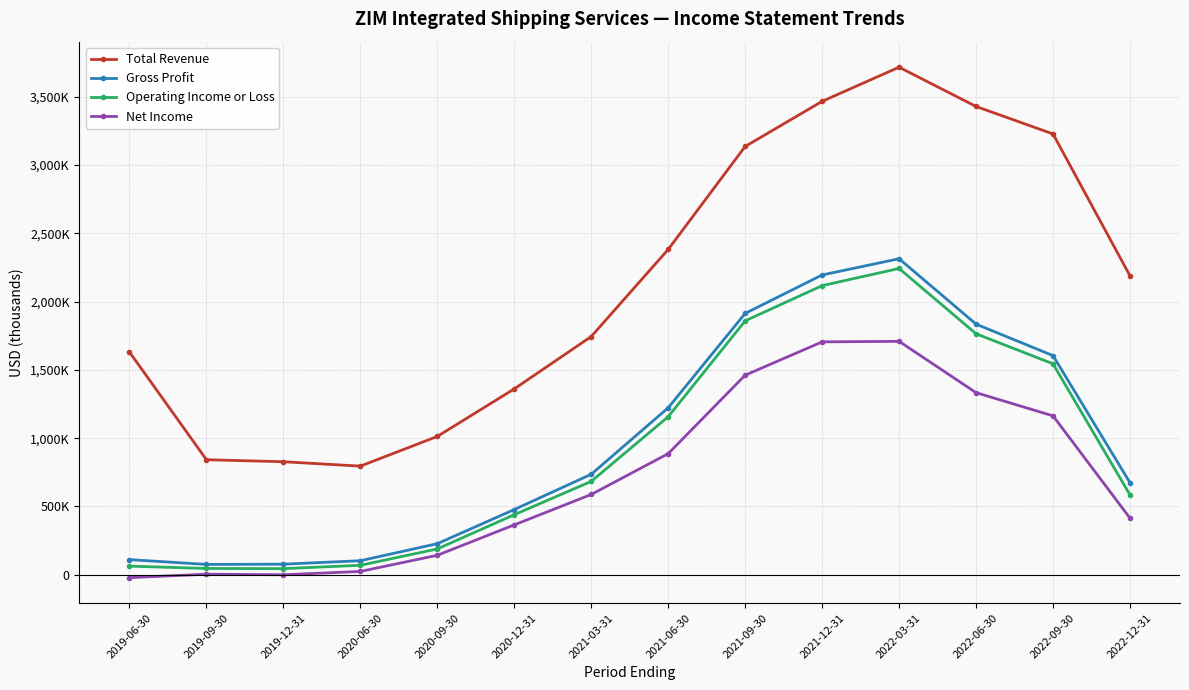

Is this an area chart (filled region under the line)?

No